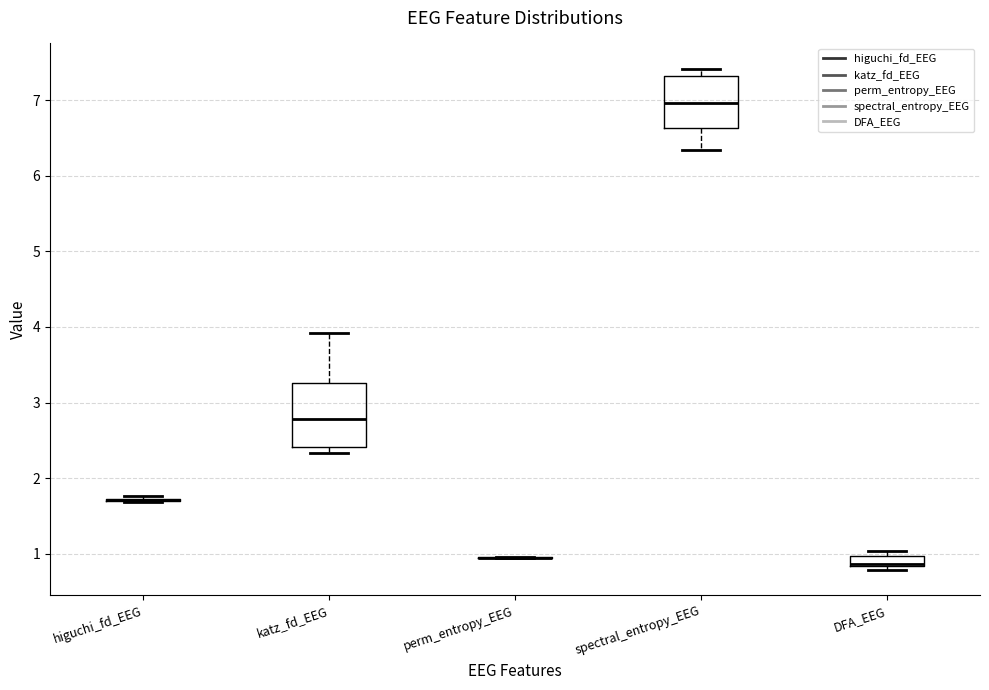

Which box is the tallest, from its lower edge to its upper edge?

katz_fd_EEG